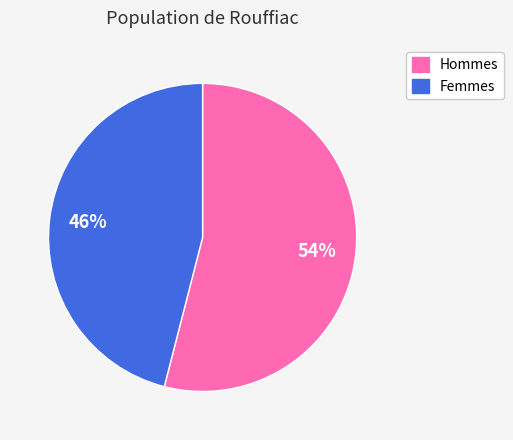

To the nearest percent, what is the difference between the largest and smallest slice percentages?

8%